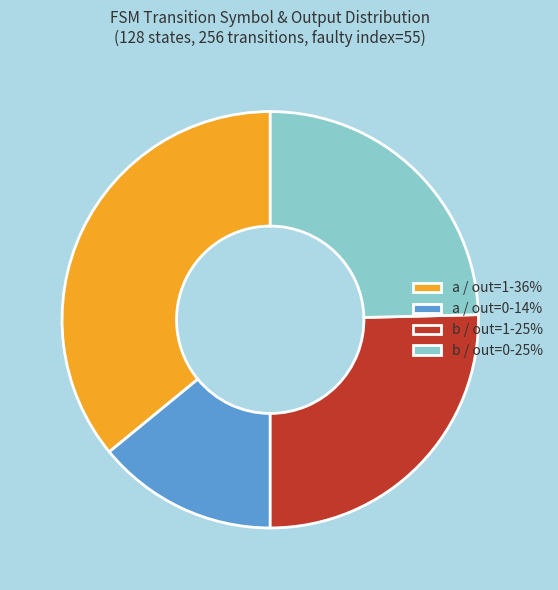

Which slice is the smallest?

a / out=0-14%